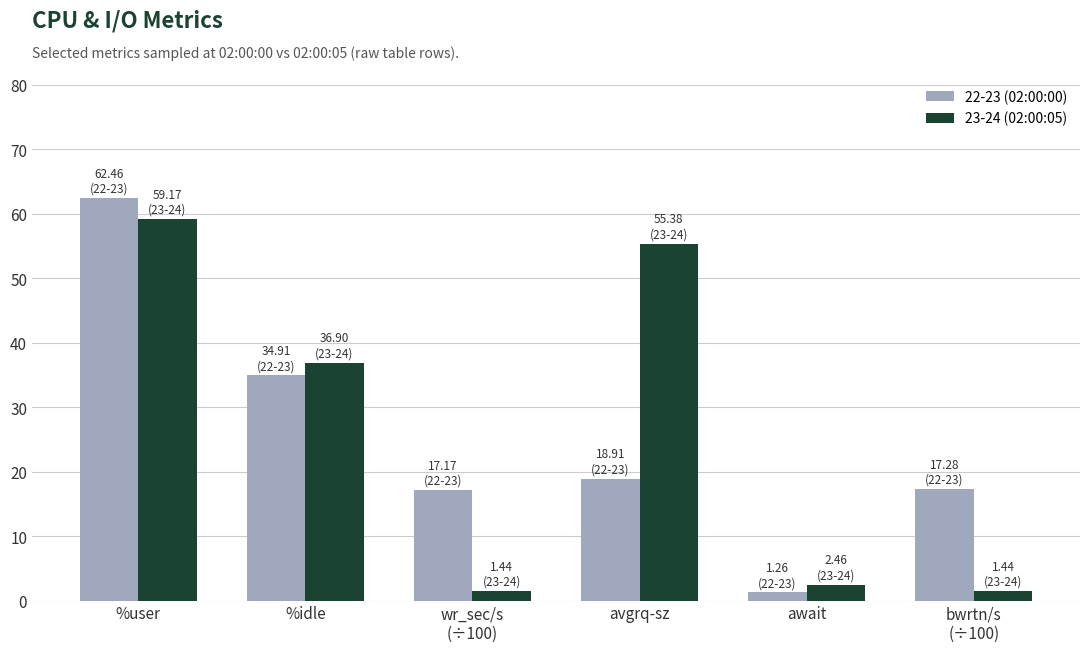

Is it true that 22-23 (02:00:00) equals 23.8 at bwrtn/s
(÷100)?

False